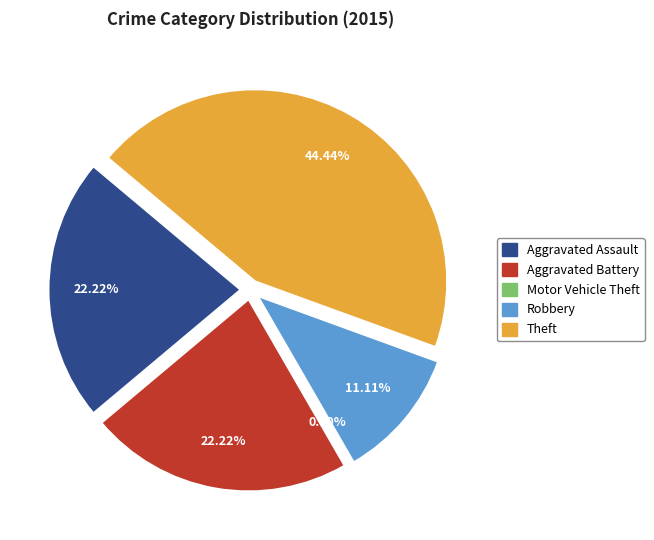

What is the change in value from Aggravated Battery to Robbery?

-1